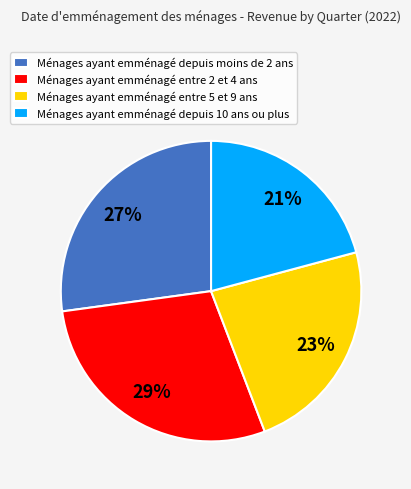

Is there a majority slice in this chart?

No